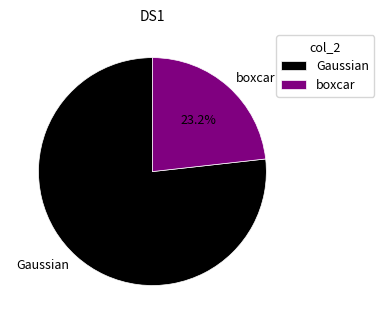

How many slices are in this pie chart?

2